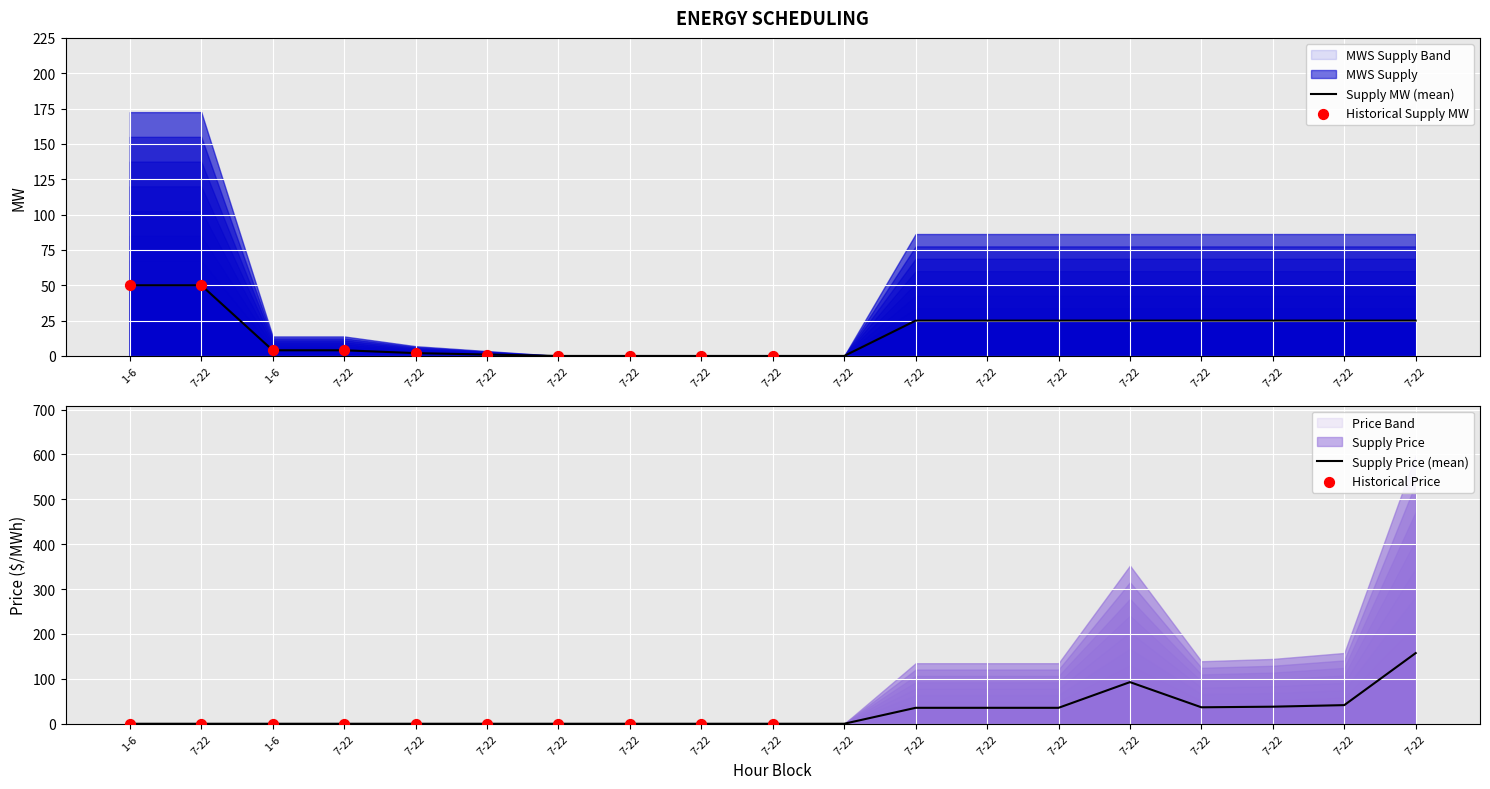

Which series has the largest Y range (max minus min)?

S Price